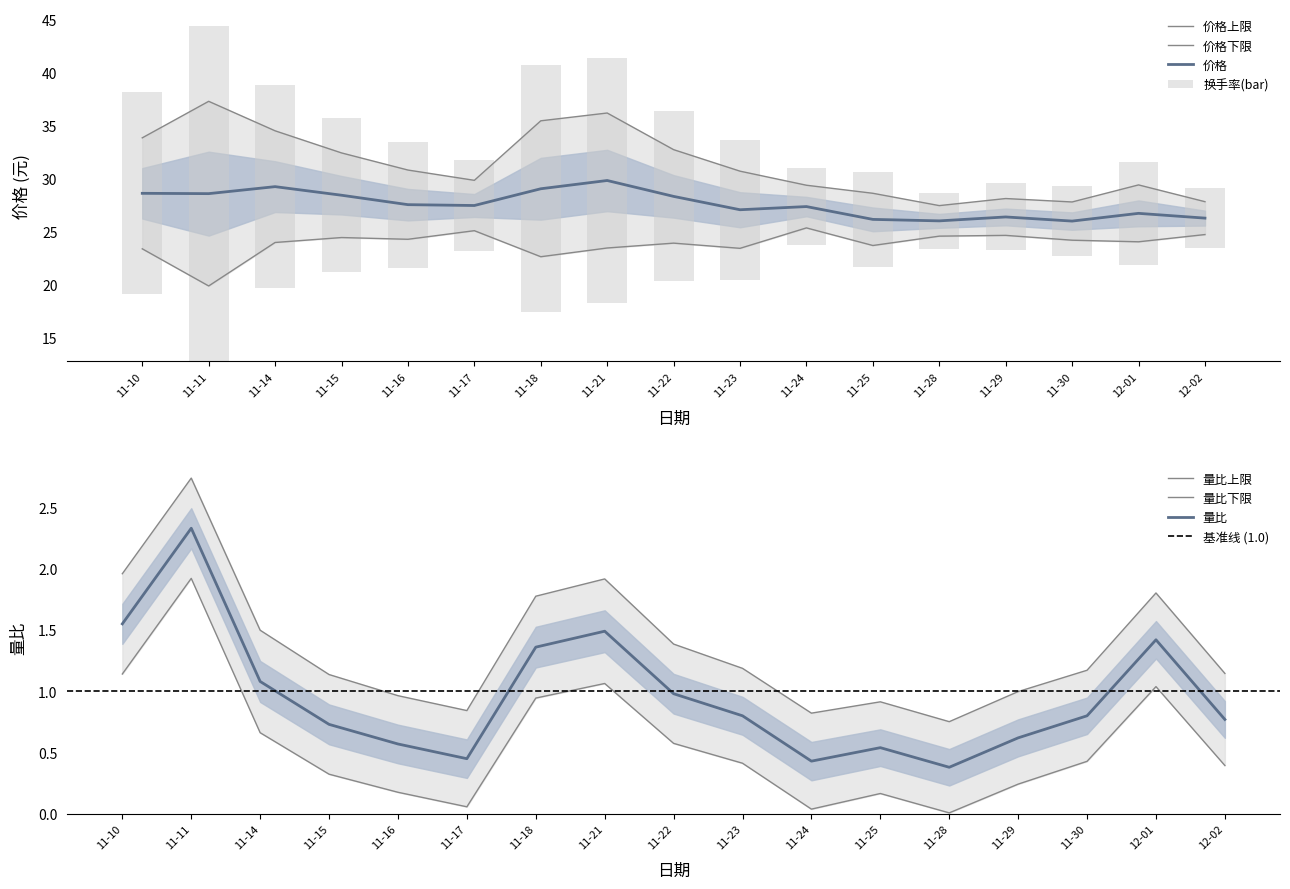

The 量比 series shows 0.5 at 11-28. True or false?

False